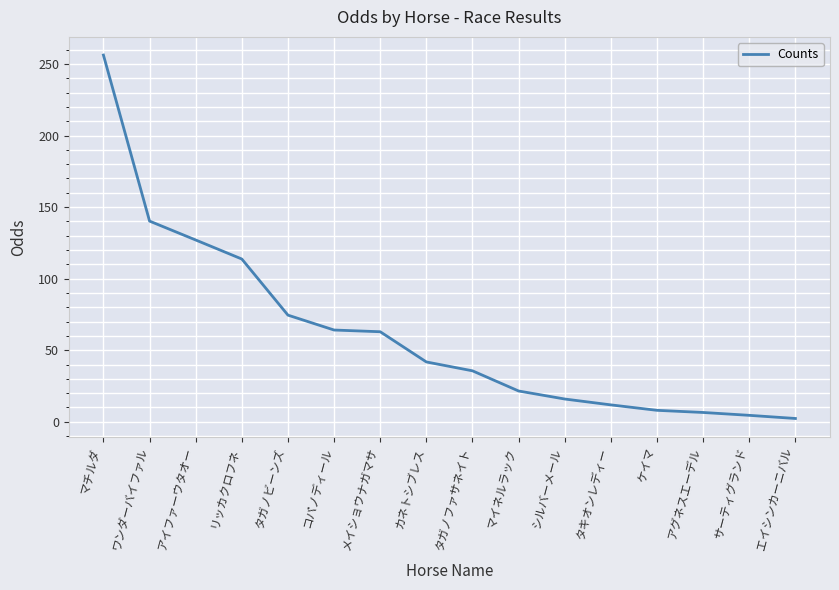

Which has a higher value, リッカクロフネ or ケイマ?

リッカクロフネ